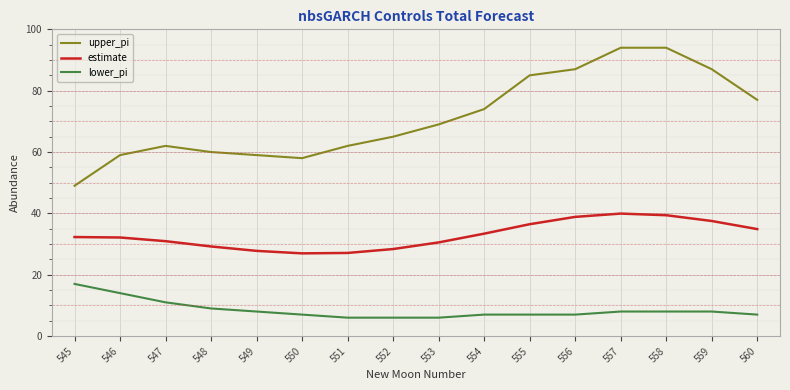

What is the total value across all series at 551?

95.1